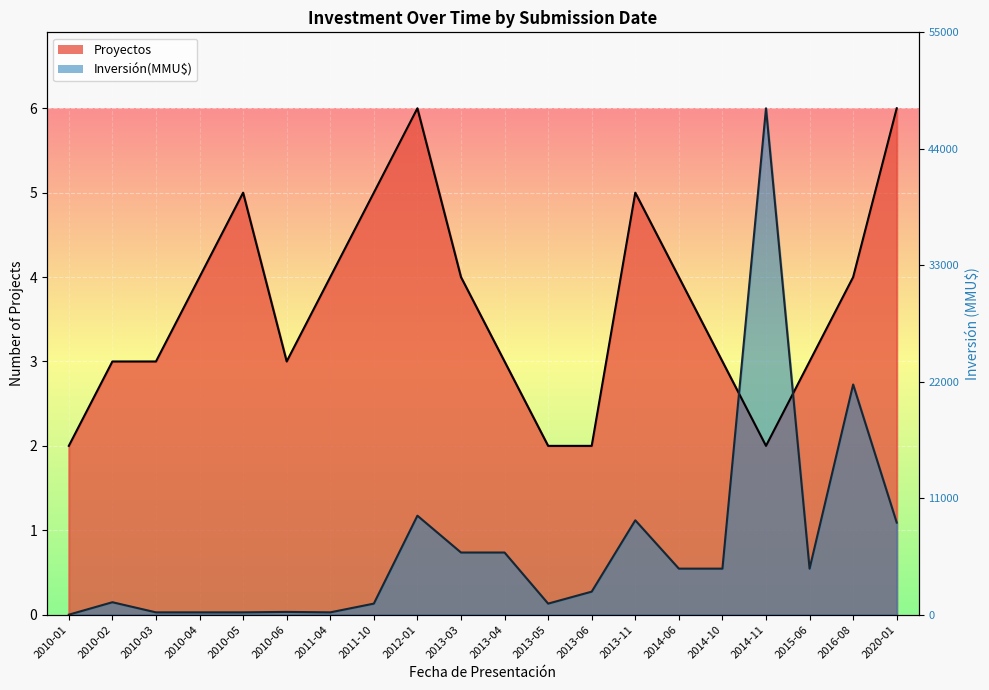

True or false: Inversión(MMU$) and Proyectos cross at least once.

True